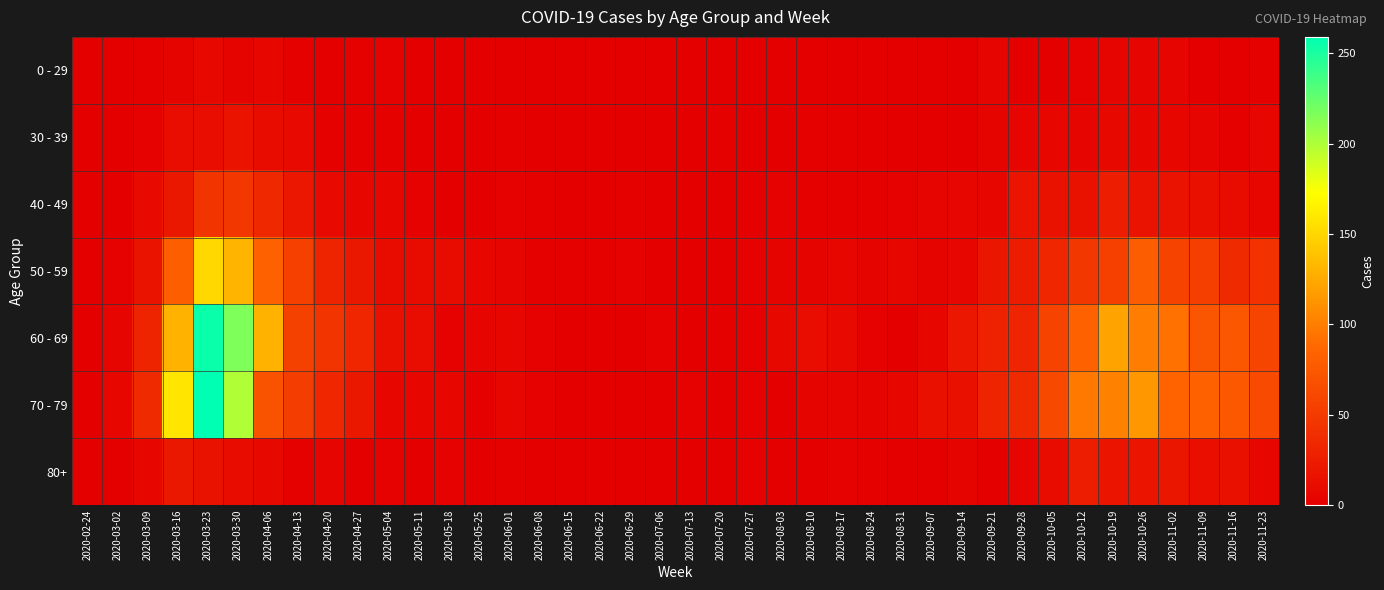

List the series in order of their peak value, lowest first.

0 - 29, 30 - 39, 80+, 40 - 49, 50 - 59, 60 - 69, 70 - 79